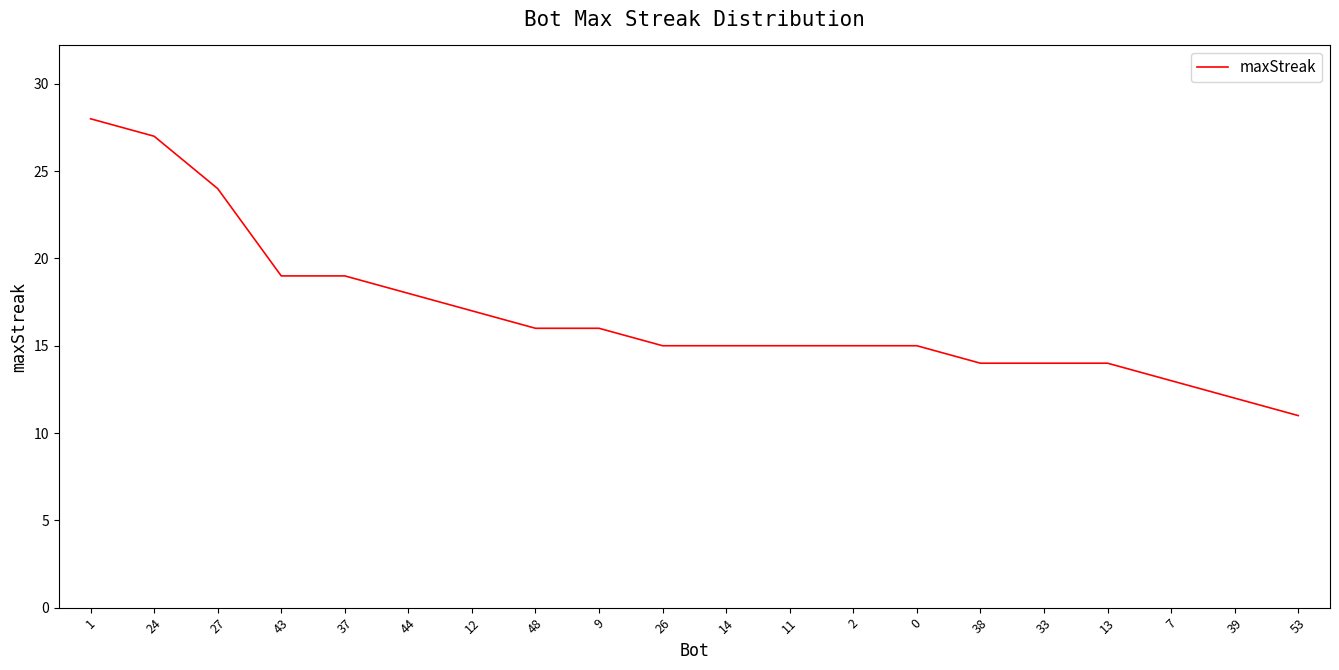

Does the chart have visible grid lines?

No